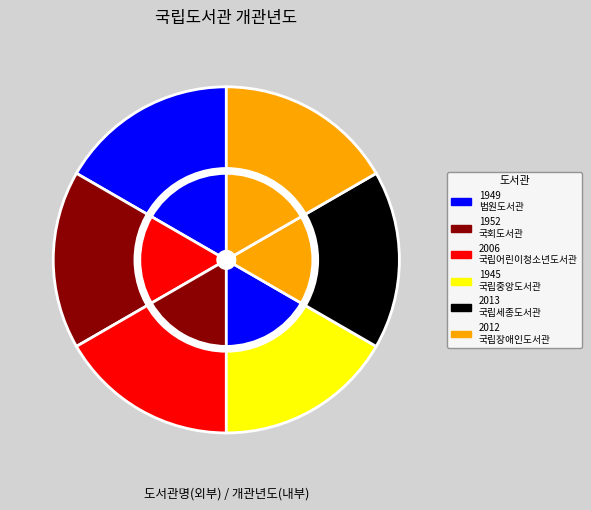

What portion of the pie excludes 국회도서관?

83.6%